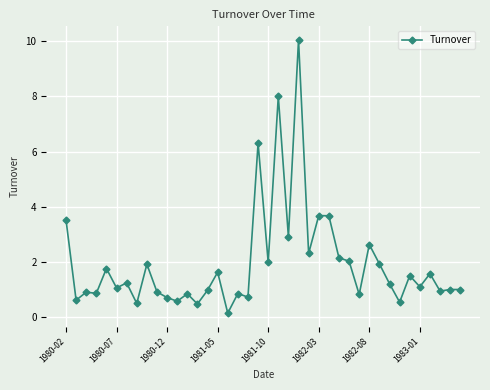

What is the greatest value displayed?

10.0